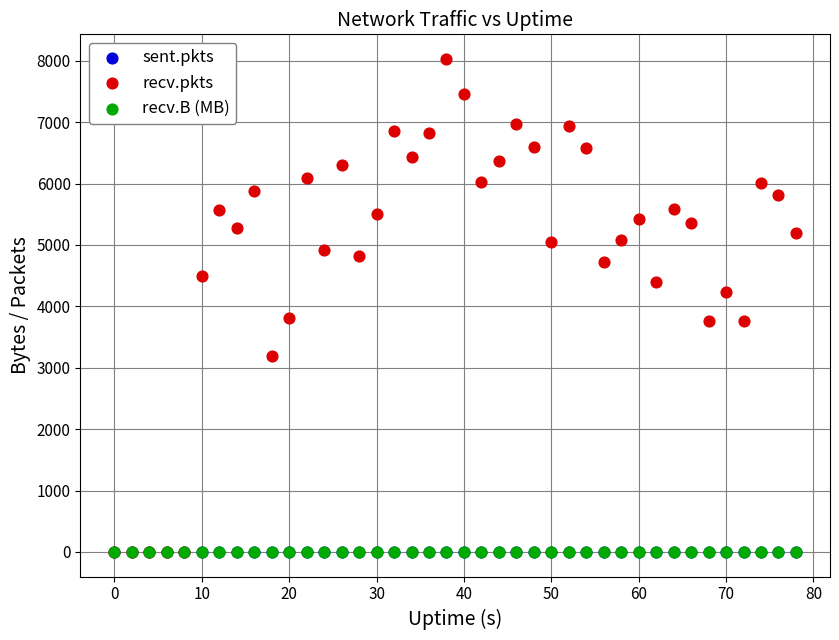

Which series contains the highest Y value?

recv.pkts